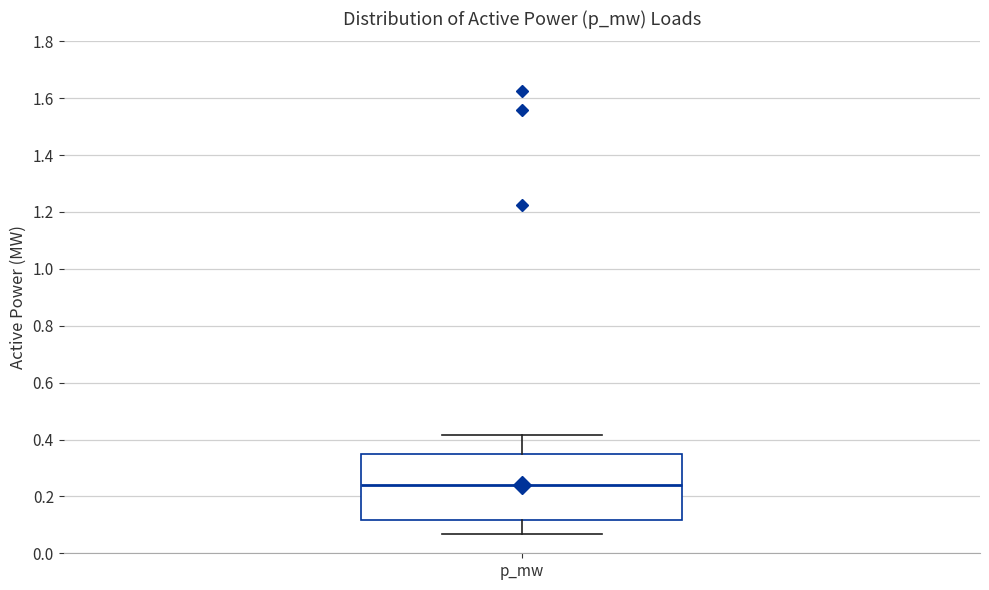

Transcribe this box plot: give where the median line is, the range the box spans, and where the two whiskers end, as read against the y-axis. The values are not printed on the chart, so give them approximately, as read against the axis.

median 0.24, box 0.12 to 0.34, whiskers 0.06 to 0.42